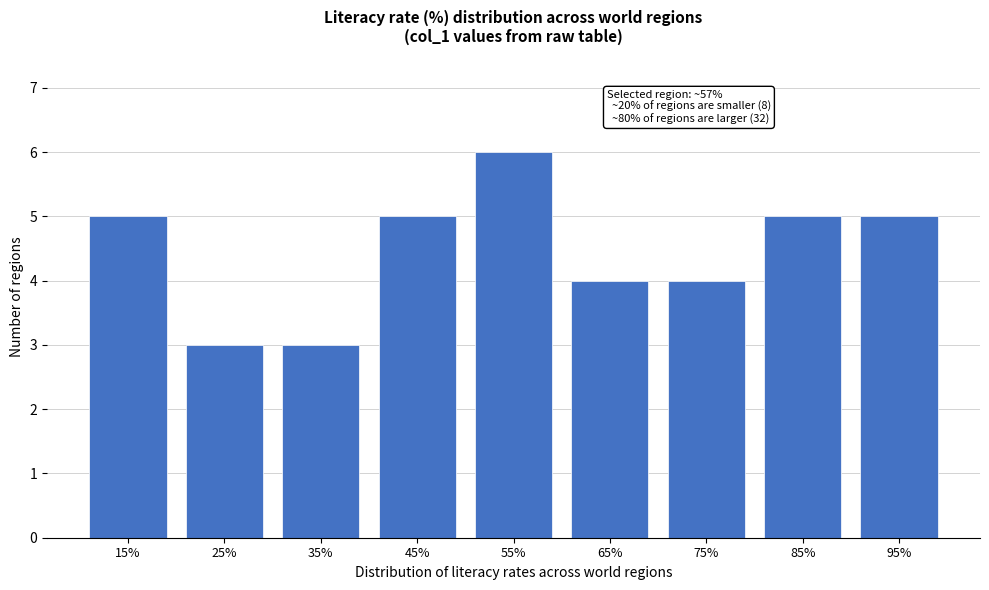

Reading right to left, transcribe all the data shown in this chart.

95%=5	85%=5	75%=4	65%=4	55%=6	45%=5	35%=3	25%=3	15%=5